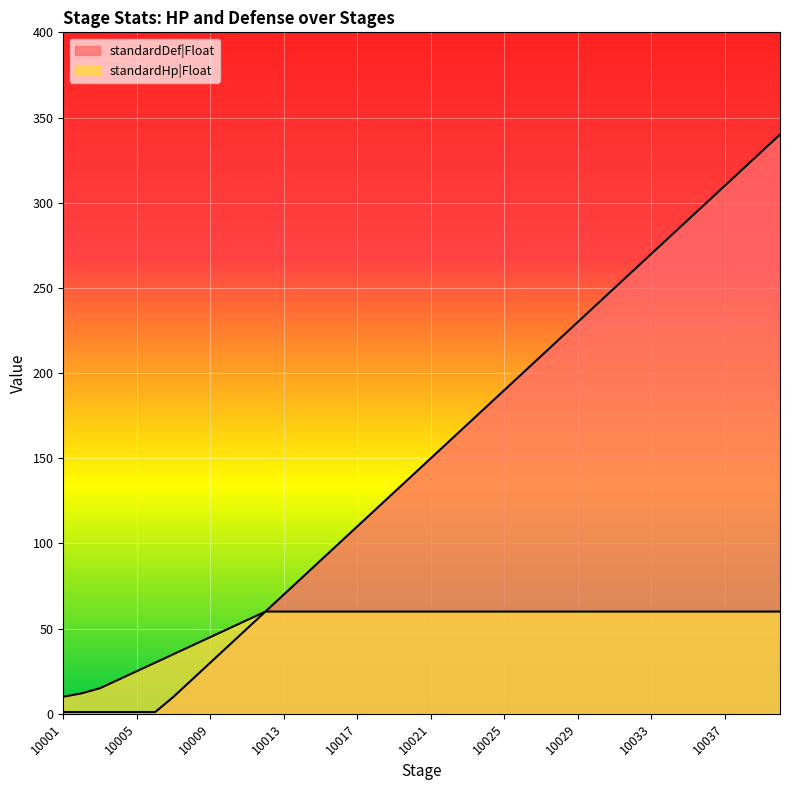

List the labels in order of standardHp|Float value, largest first.

10012, 10013, 10014, 10015, 10016, 10017, 10018, 10019, 10020, 10021, 10022, 10023, 10024, 10025, 10026, 10027, 10028, 10029, 10030, 10031, 10032, 10033, 10034, 10035, 10036, 10037, 10038, 10039, 10040, 10011, 10010, 10009, 10008, 10007, 10006, 10005, 10004, 10003, 10002, 10001